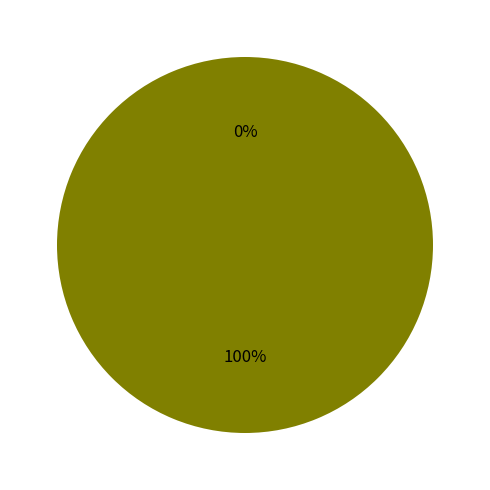

The 0 slice represents 0% of the pie. True or false?

True